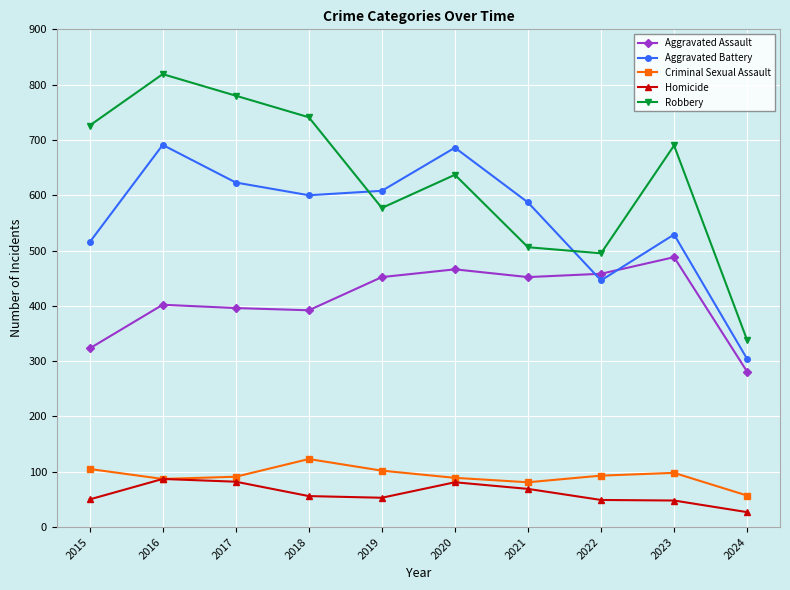

The Robbery series shows 304 at 2022. True or false?

False